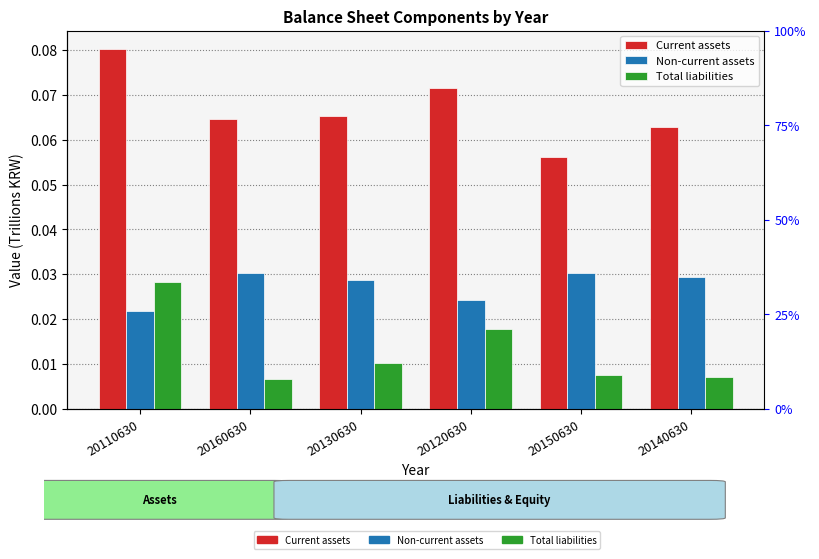

What is the label of the 1st bar from the right?

20140630